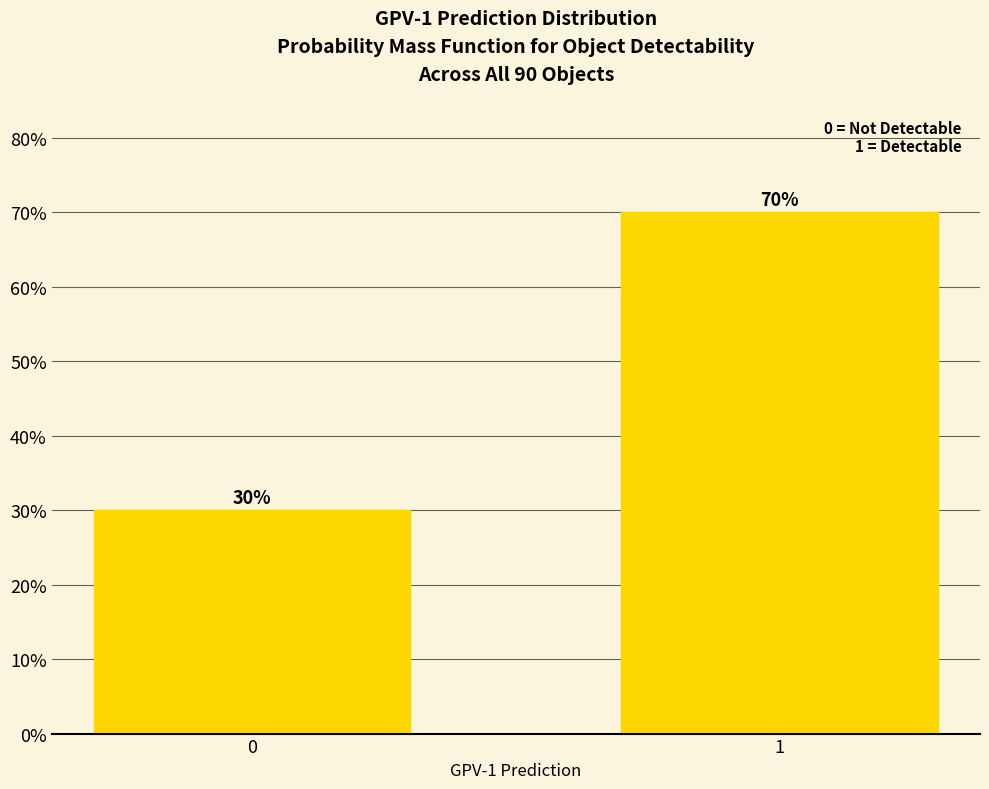

Reading right to left, extract all data points from this chart.

70	30